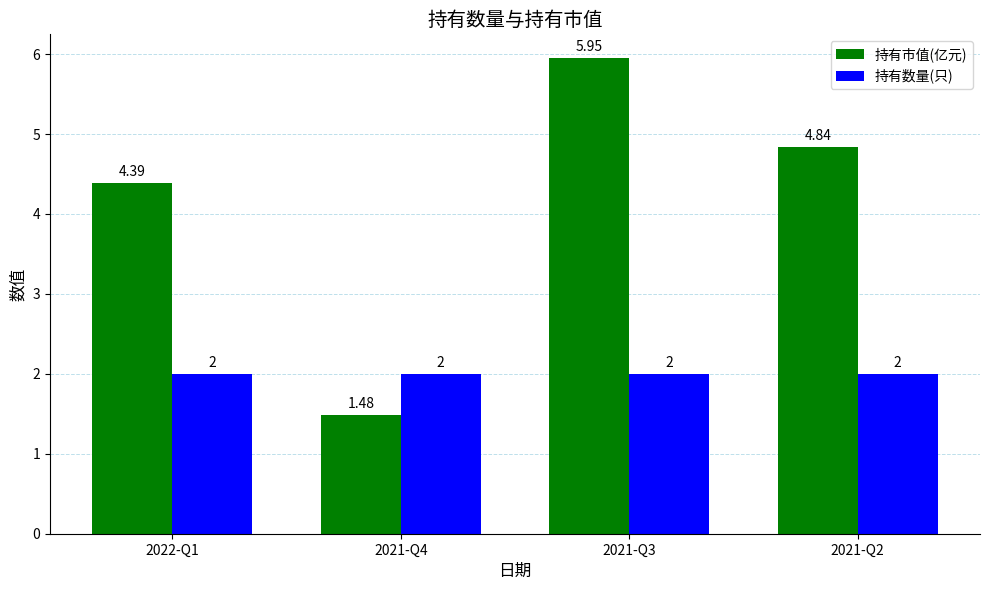

What is the label of the 2nd bar from the right?

2021-Q3